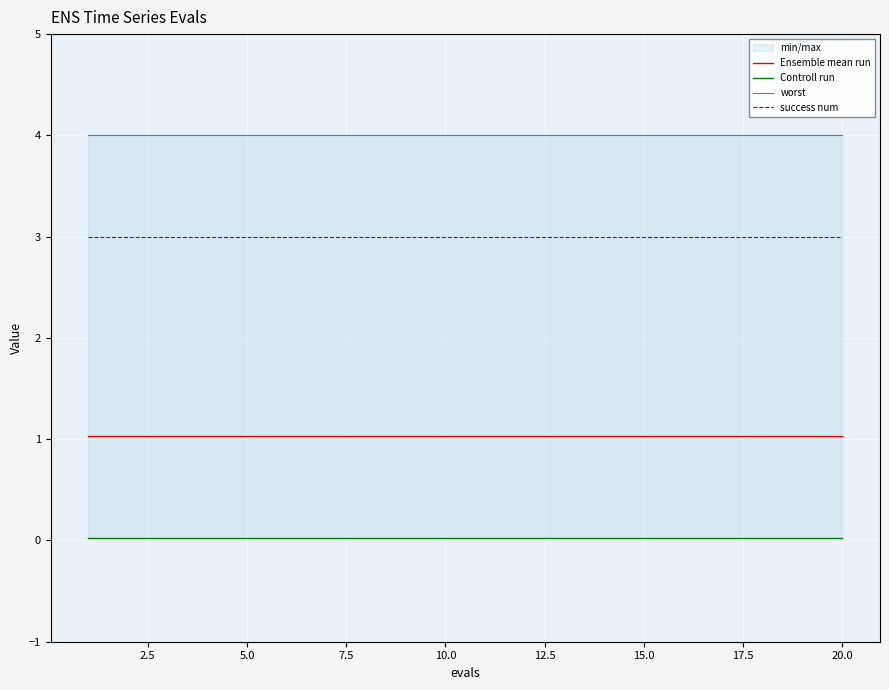

True or false: Ensemble mean run and success num cross at least once.

False